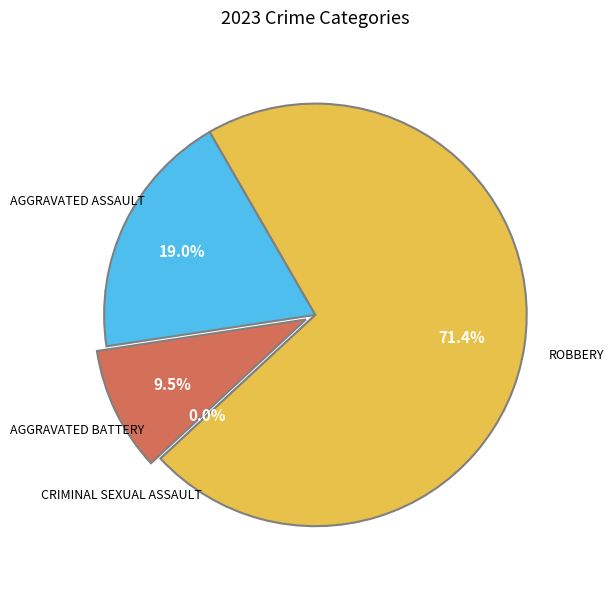

To the nearest percent, what is the average slice percentage?

25%